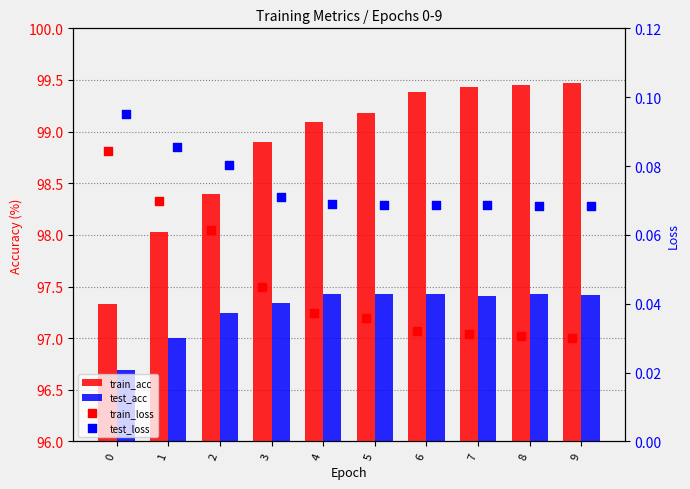

What is the total value across all series at 6?

196.9